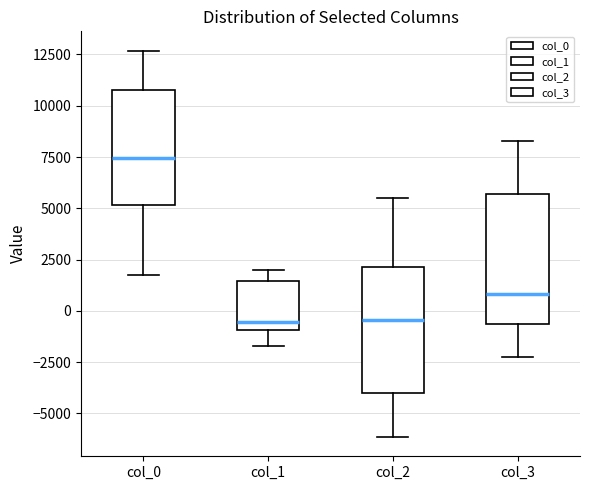

Reading left to right, transcribe this box plot: for each box, give where its median line is, the range the box spans, and where its two whiskers end, as read against the y-axis. The values are not printed on the chart, so give them approximately, as read against the axis.

col_0: median 7500, box 5000 to 10500, whiskers 2000 to 12500
col_1: median -500, box -1000 to 1500, whiskers -1500 to 2000
col_2: median -500, box -4000 to 2000, whiskers -6000 to 5500
col_3: median 1000, box -500 to 5500, whiskers -2000 to 8500